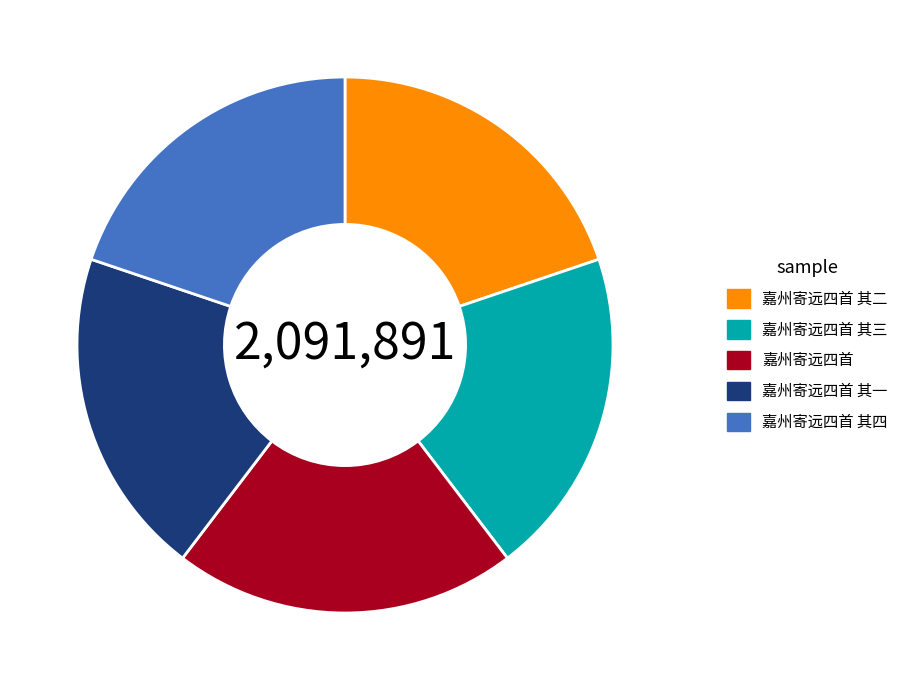

Does any single category account for the majority?

No